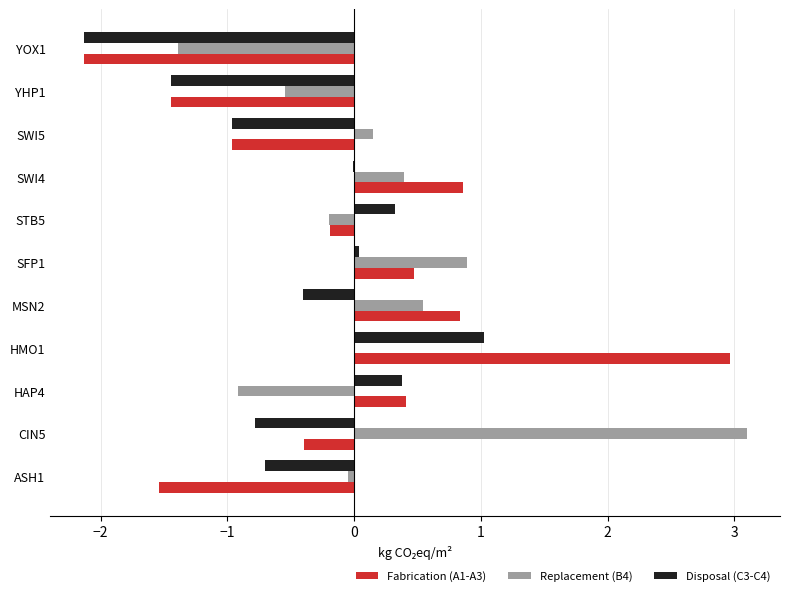

Is it true that Fabrication (A1-A3) equals 0.8 at MSN2?

True